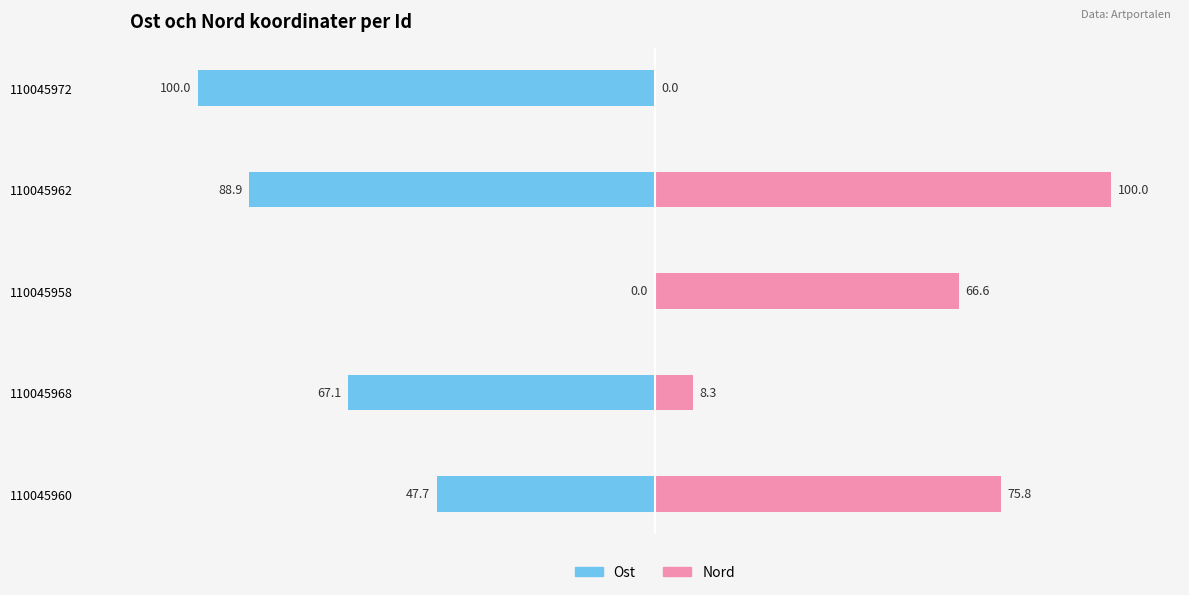

Reading right to left, list all the values displayed in this chart.

Ost: -100.0	-88.9	0.0	-67.1	-47.7
Nord: 0.0	100.0	66.6	8.3	75.8